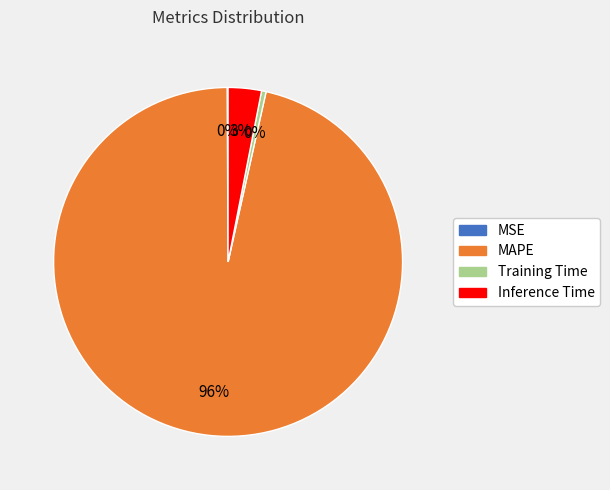

True or false: Training Time accounts for 0% of the total.

True